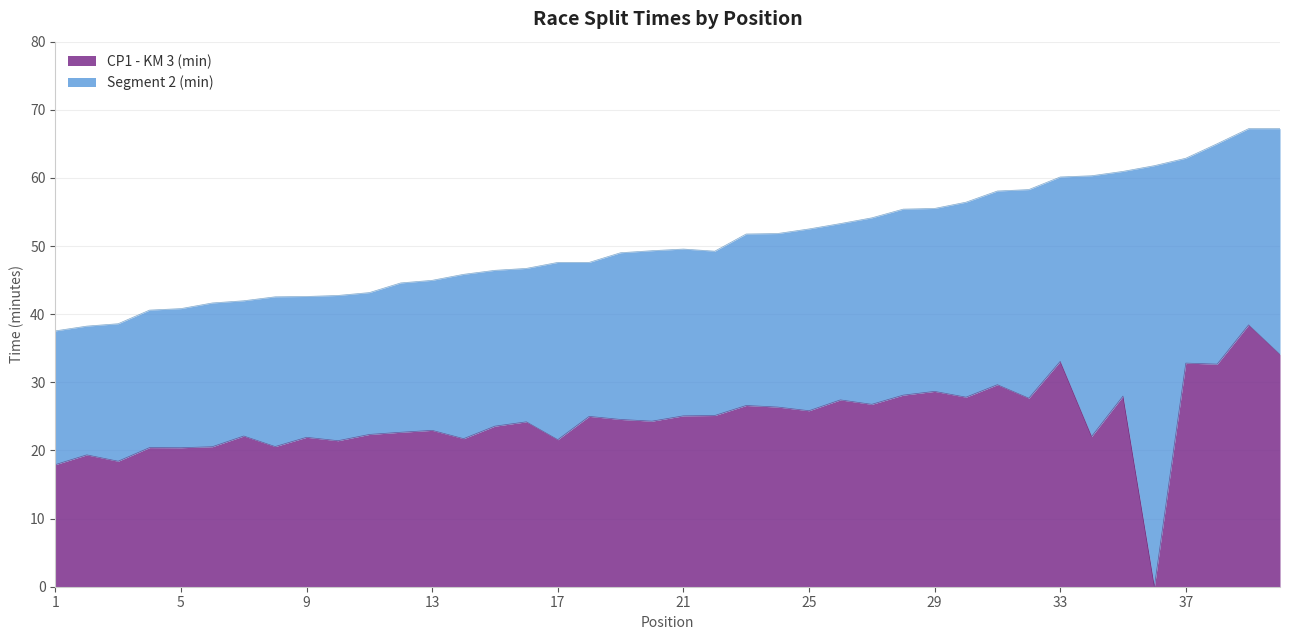

Reading left to right, list all the values displayed in this chart.

1=17.9	2=19.4	3=18.4	4=20.4	5=20.4	6=20.6	7=22.1	8=20.6	9=21.9	10=21.4	11=22.4	12=22.7	13=22.9	14=21.7	15=23.6	16=24.2	17=21.6	18=25.0	19=24.6	20=24.3	21=25.1	22=25.1	23=26.6	24=26.4	25=25.8	26=27.4	27=26.8	28=28.1	29=28.7	30=27.8	31=29.6	32=27.7	33=33.1	34=22.1	35=28.0	36=0.0	37=32.8	38=32.7	39=38.4	40=34.1